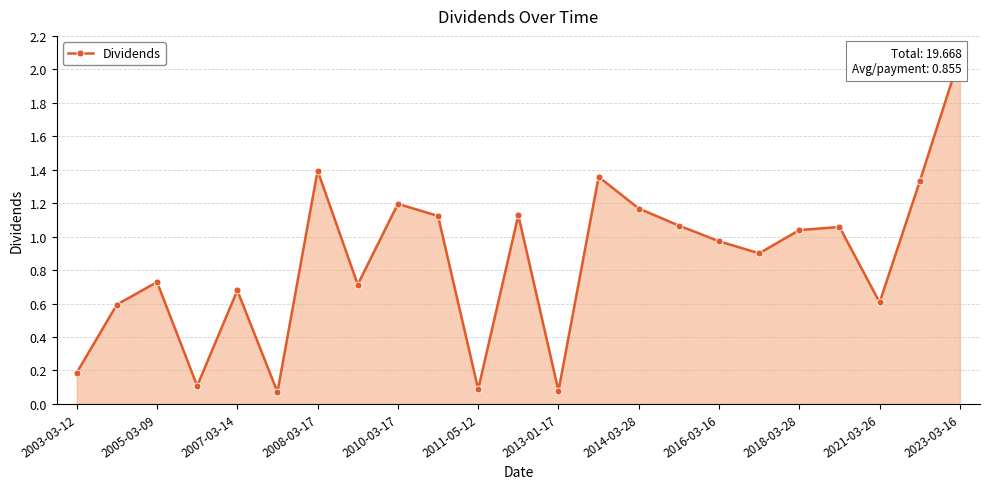

What is the minimum value shown in the chart?

0.1